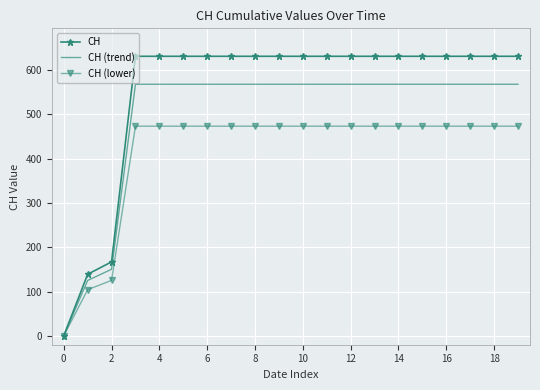

At how many categories does at least one series exceed 200?

17